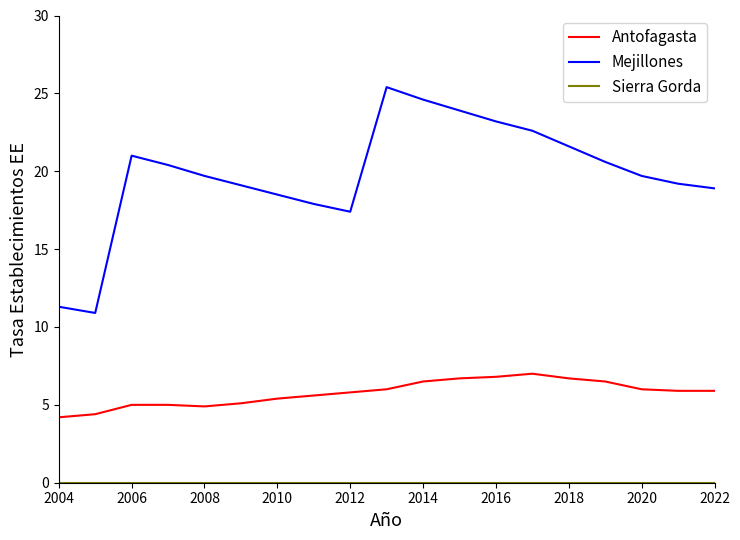

What is the difference between the maximum and minimum values in the Mejillones series?

14.5